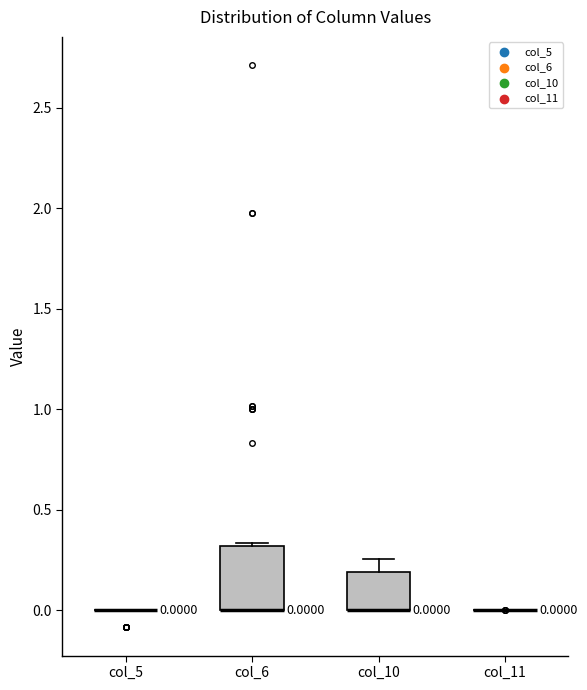

Comparing the boxes themselves (not the whiskers), which one is the tallest?

col_6